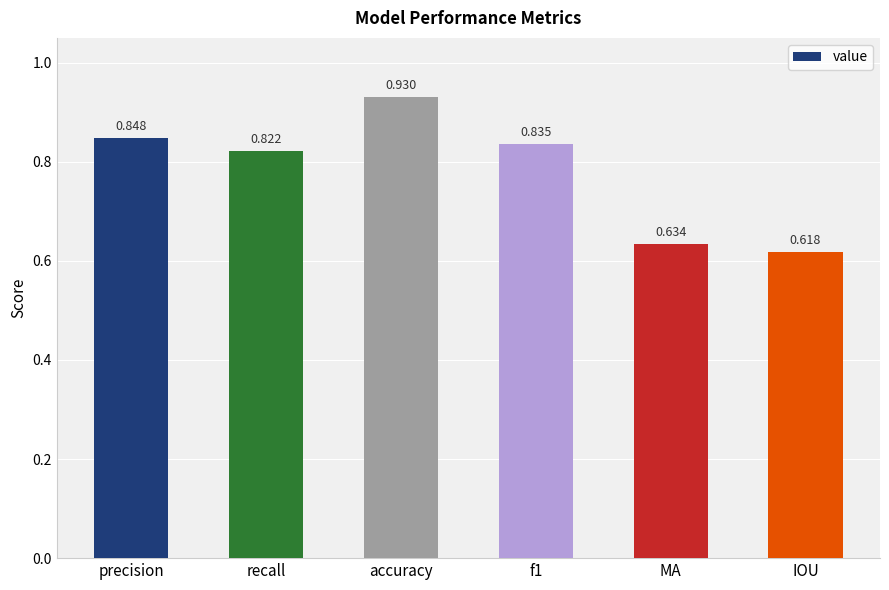

Rank the categories by value from highest to lowest.

accuracy, precision, f1, recall, MA, IOU